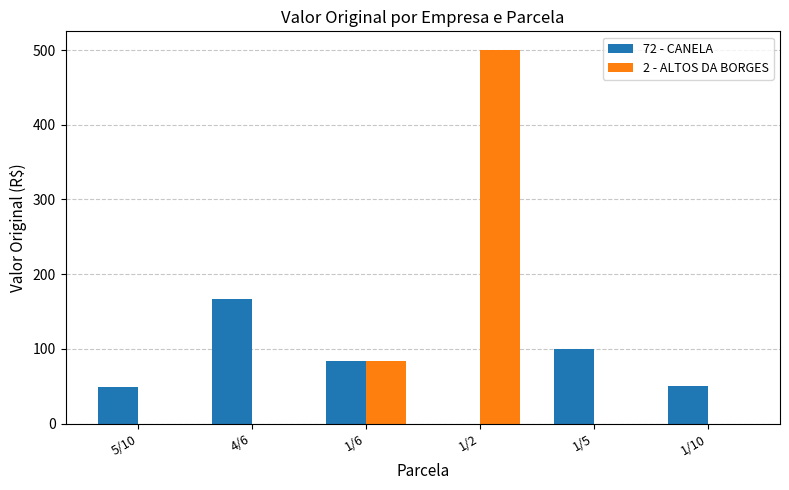

At which category does the chart reach its peak across all series?

1/2